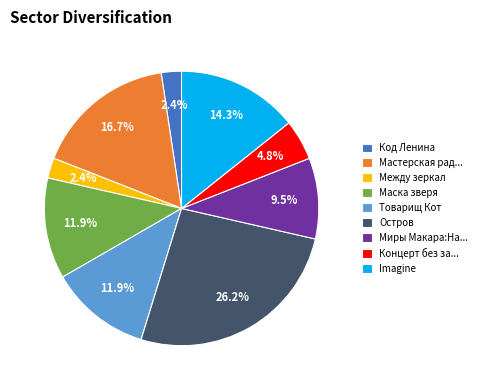

Does any single category account for the majority?

No